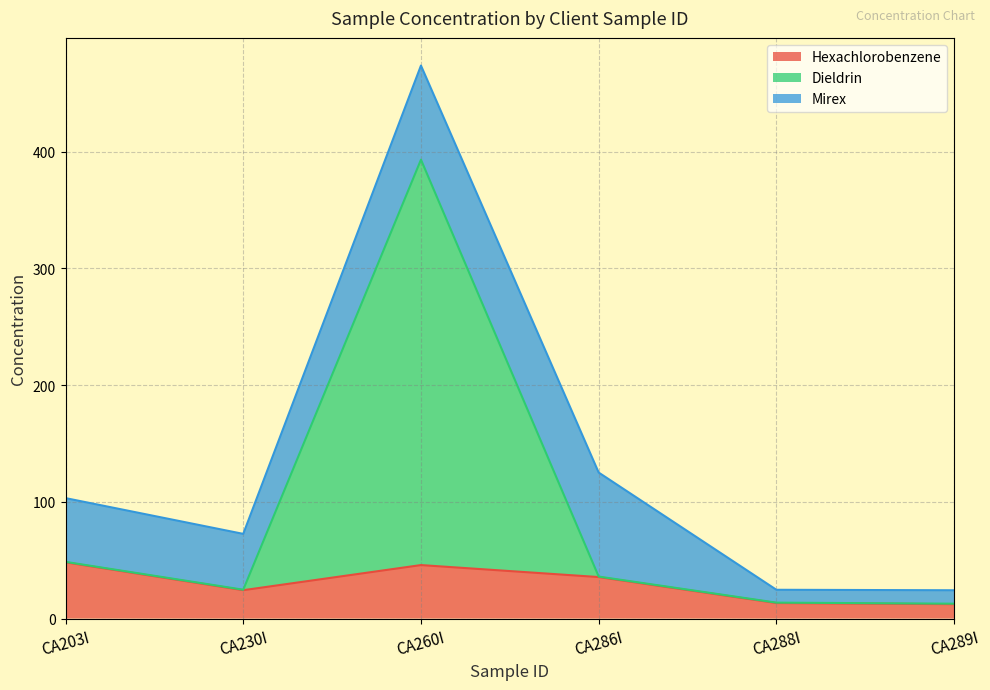

Between CA260I and CA286I, which series saw the biggest shift?

Dieldrin